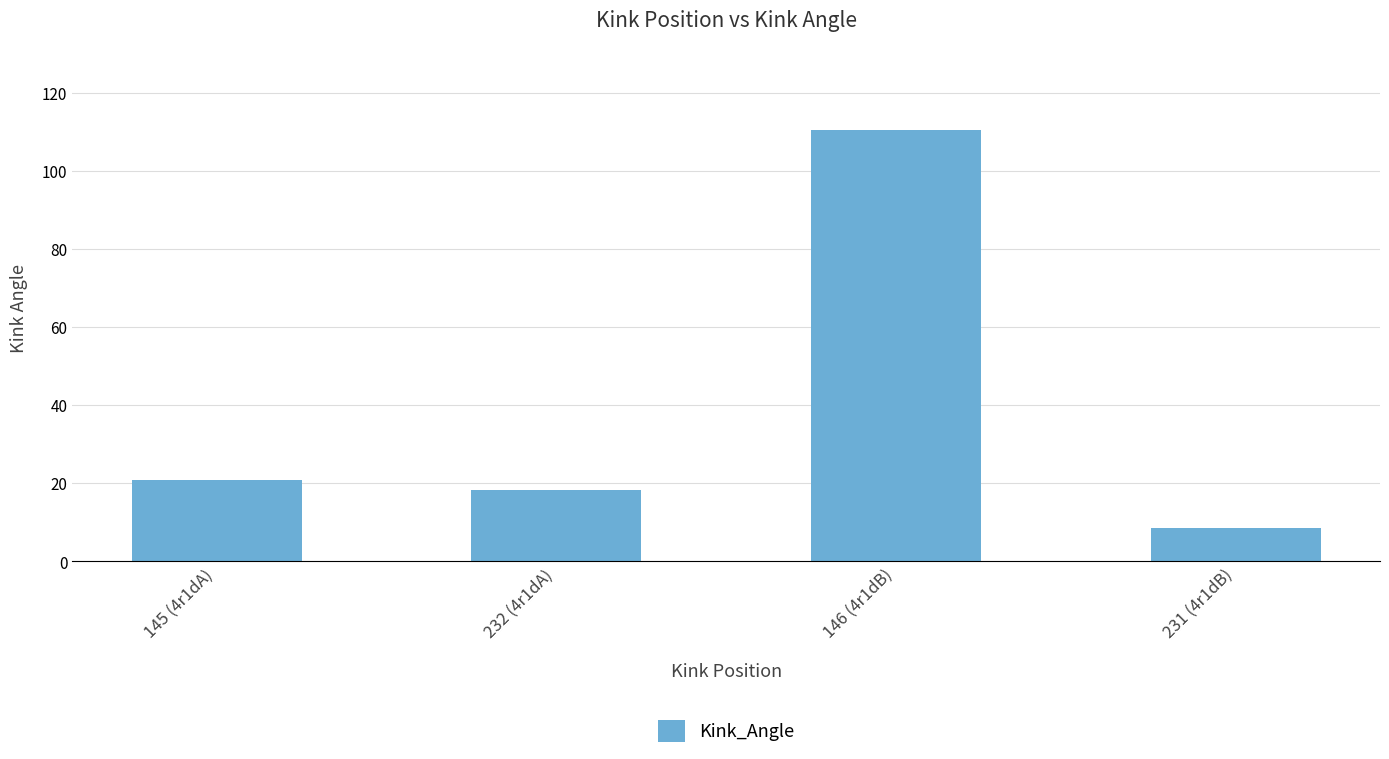

List the labels in order of value, largest first.

146 (4r1dB), 145 (4r1dA), 232 (4r1dA), 231 (4r1dB)